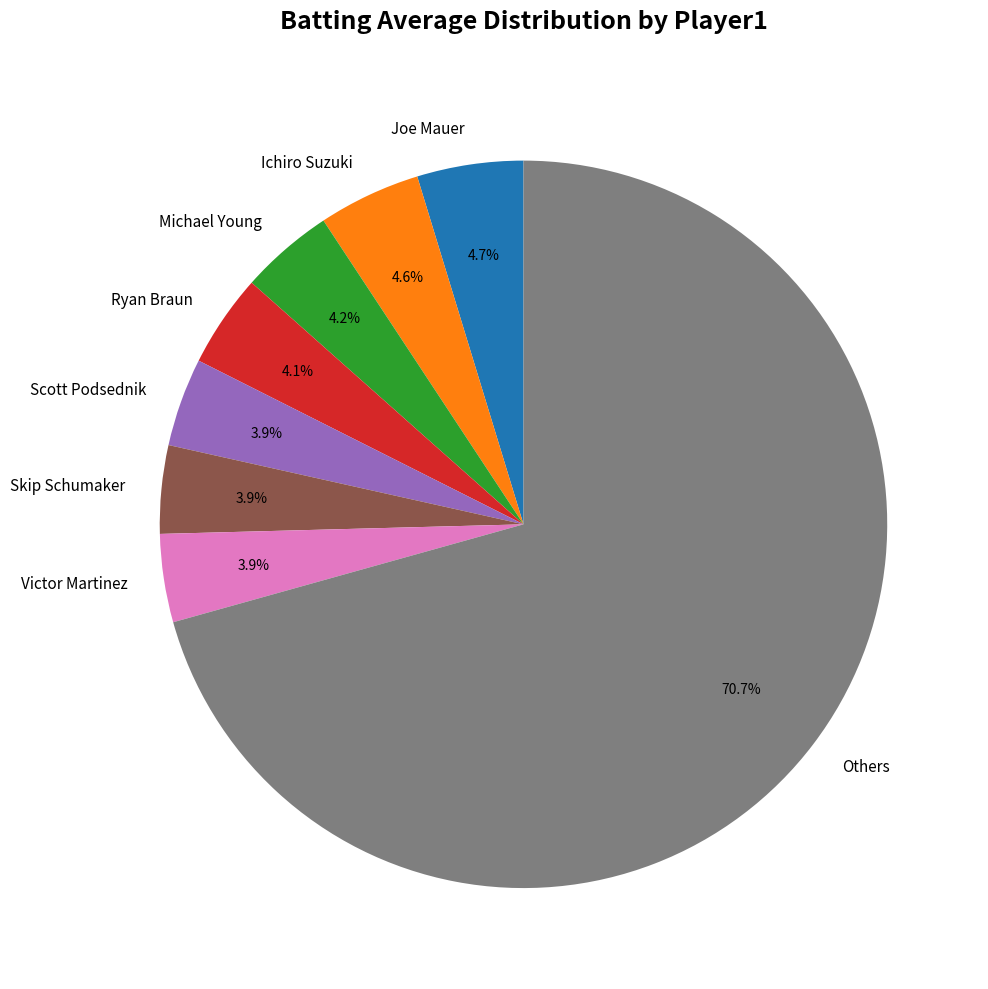

Does any single category account for the majority?

Yes